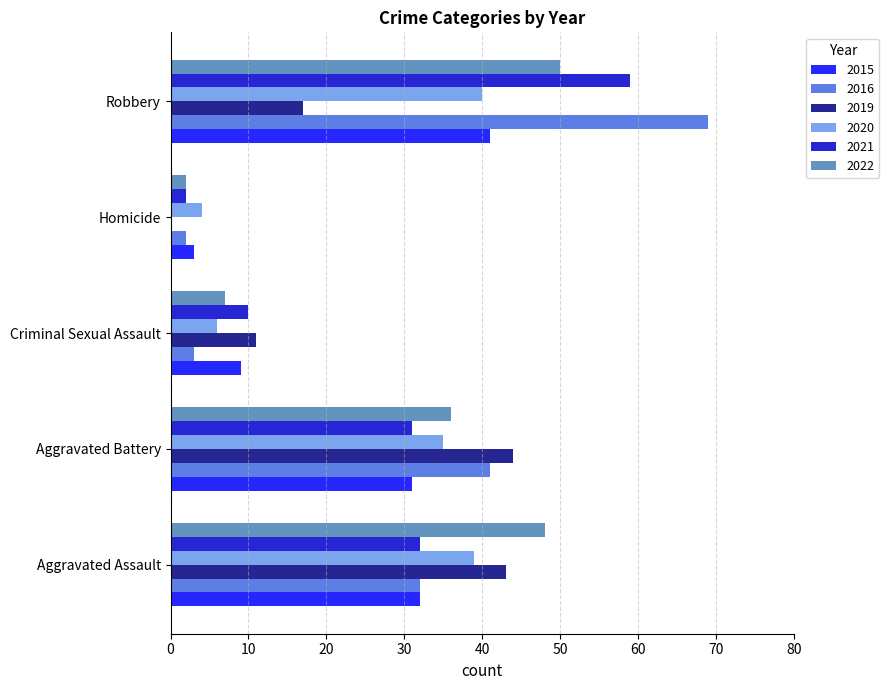

Is it true that 2019 equals 19 at Aggravated Battery?

False